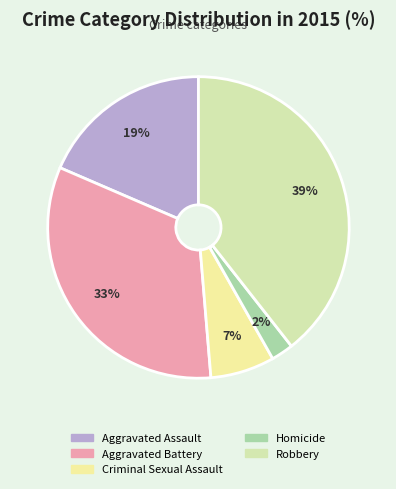

What is the ratio of the value at Robbery to the value at Aggravated Assault?

2.1